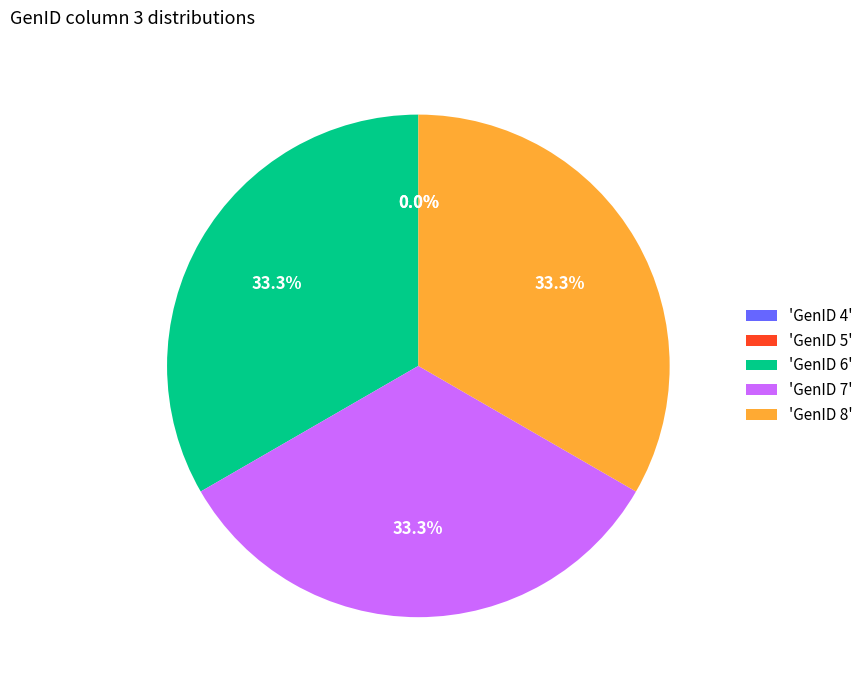

Is there any slice that represents more than half of the pie?

No